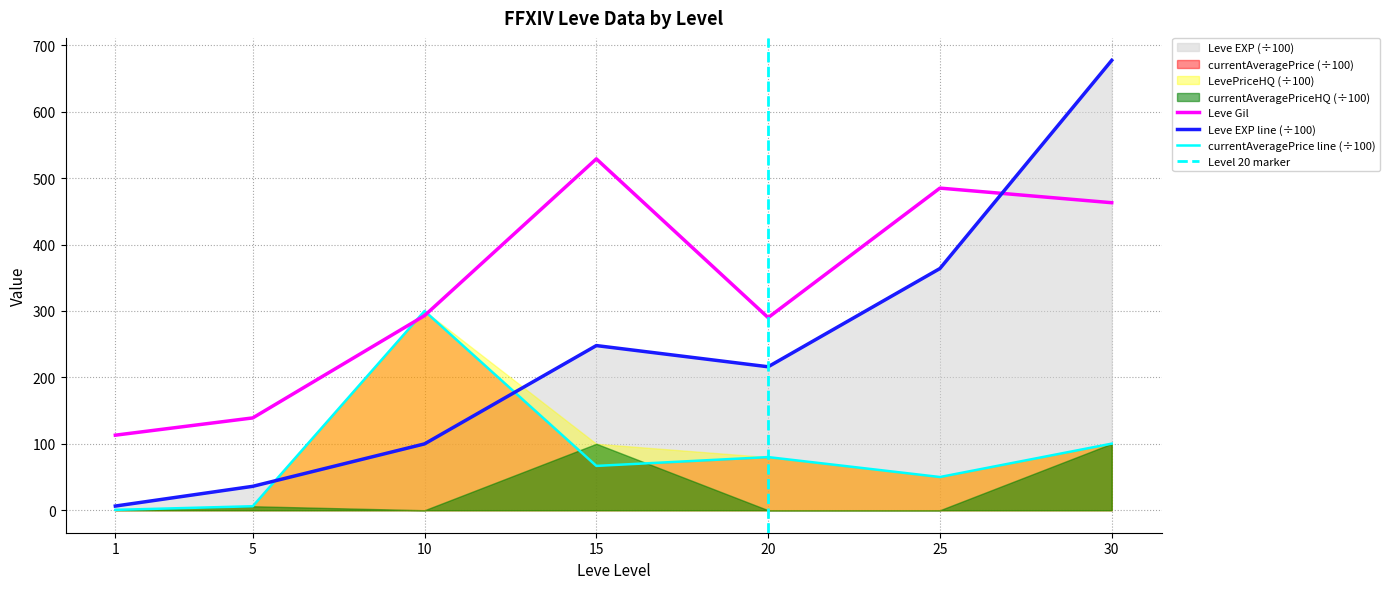

Which series ends up on top after the final intersection of Leve Gil and Leve EXP?

Leve EXP